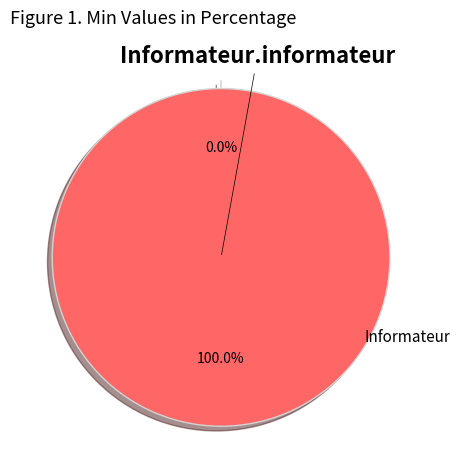

What is the majority slice?

Informateur.informateur